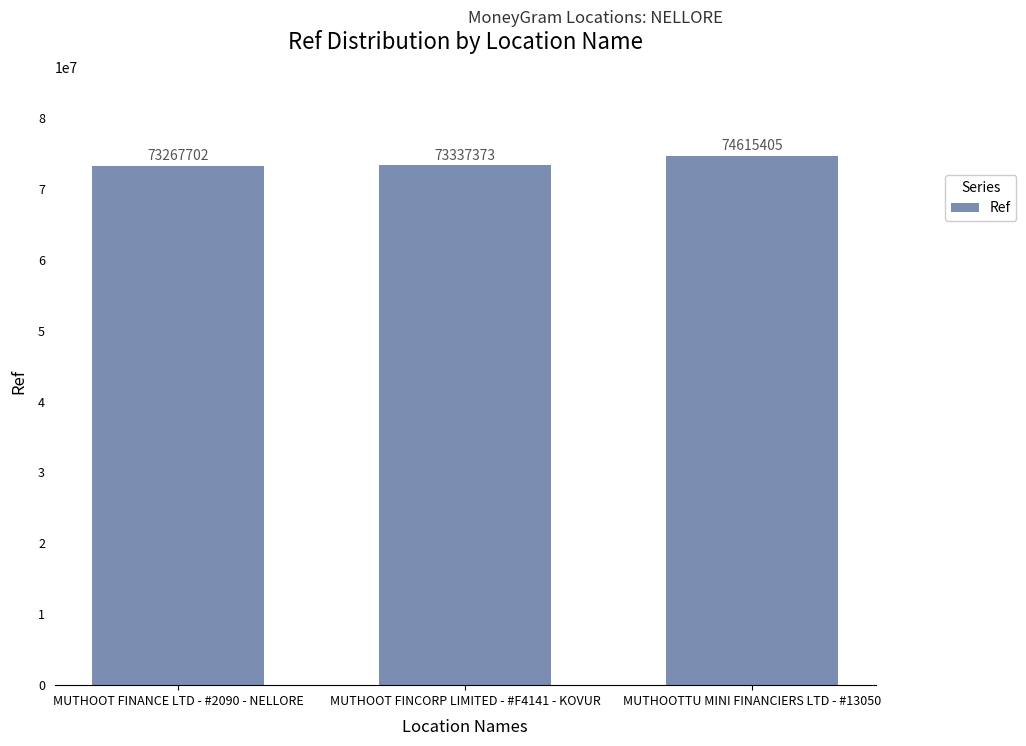

What is the difference between the maximum and minimum values?

1347703